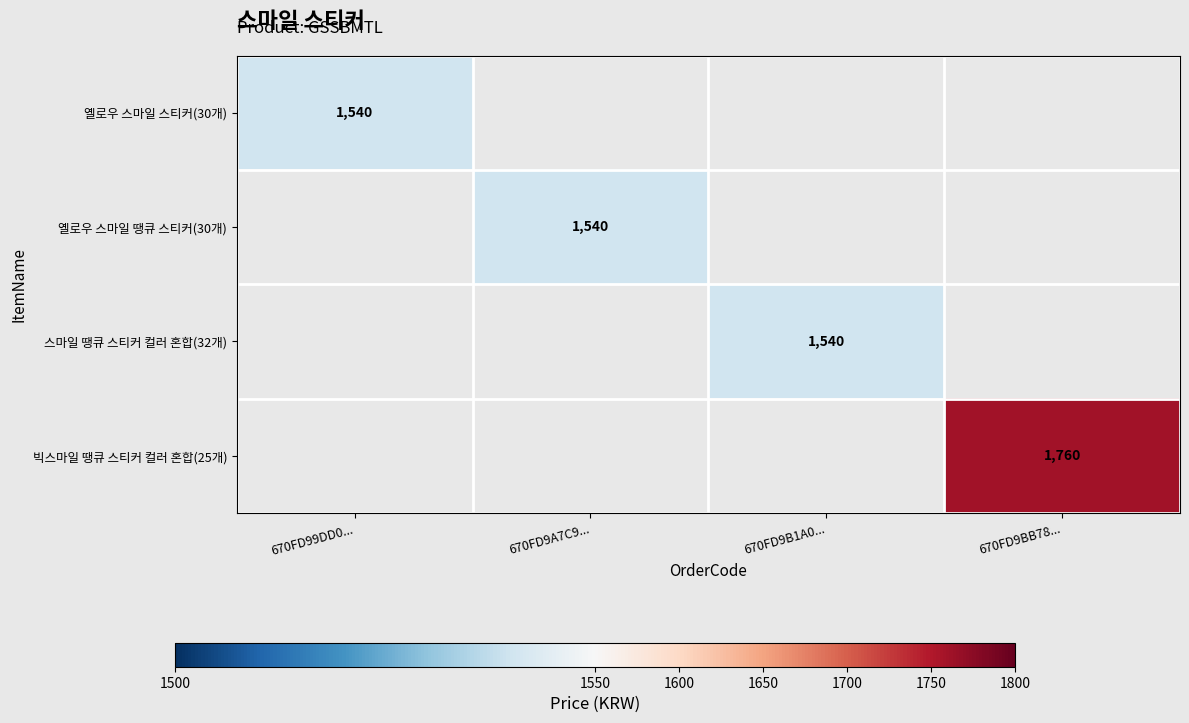

The 옐로우 스마일 스티커(30개) series shows 1540 at 670FD99DD0.... True or false?

True